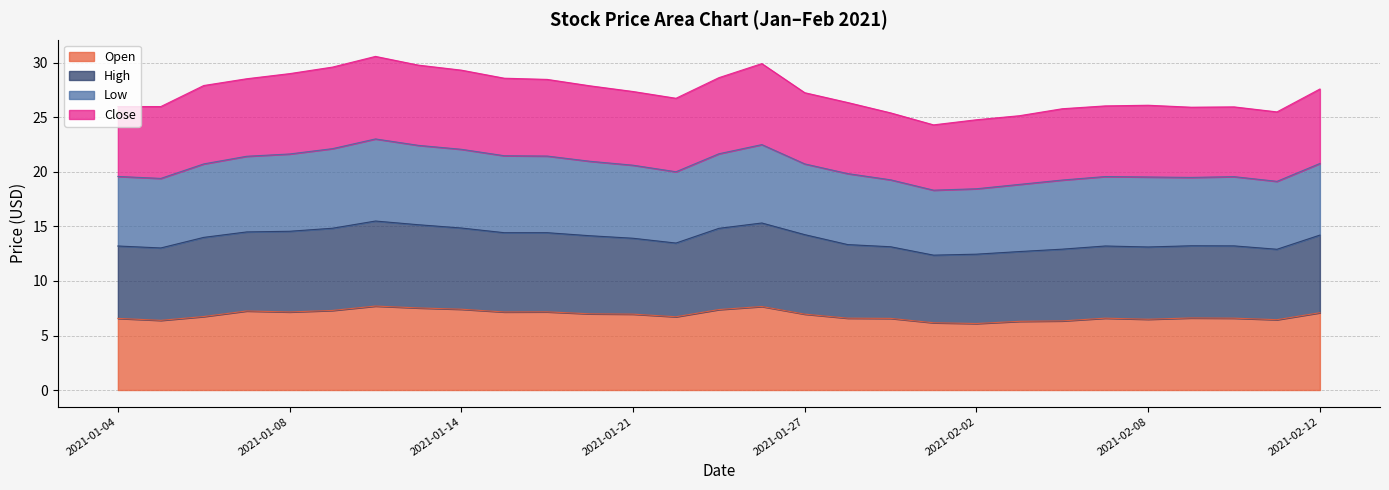

What is the spread (max minus min) of values at 2021-01-11?

22.3